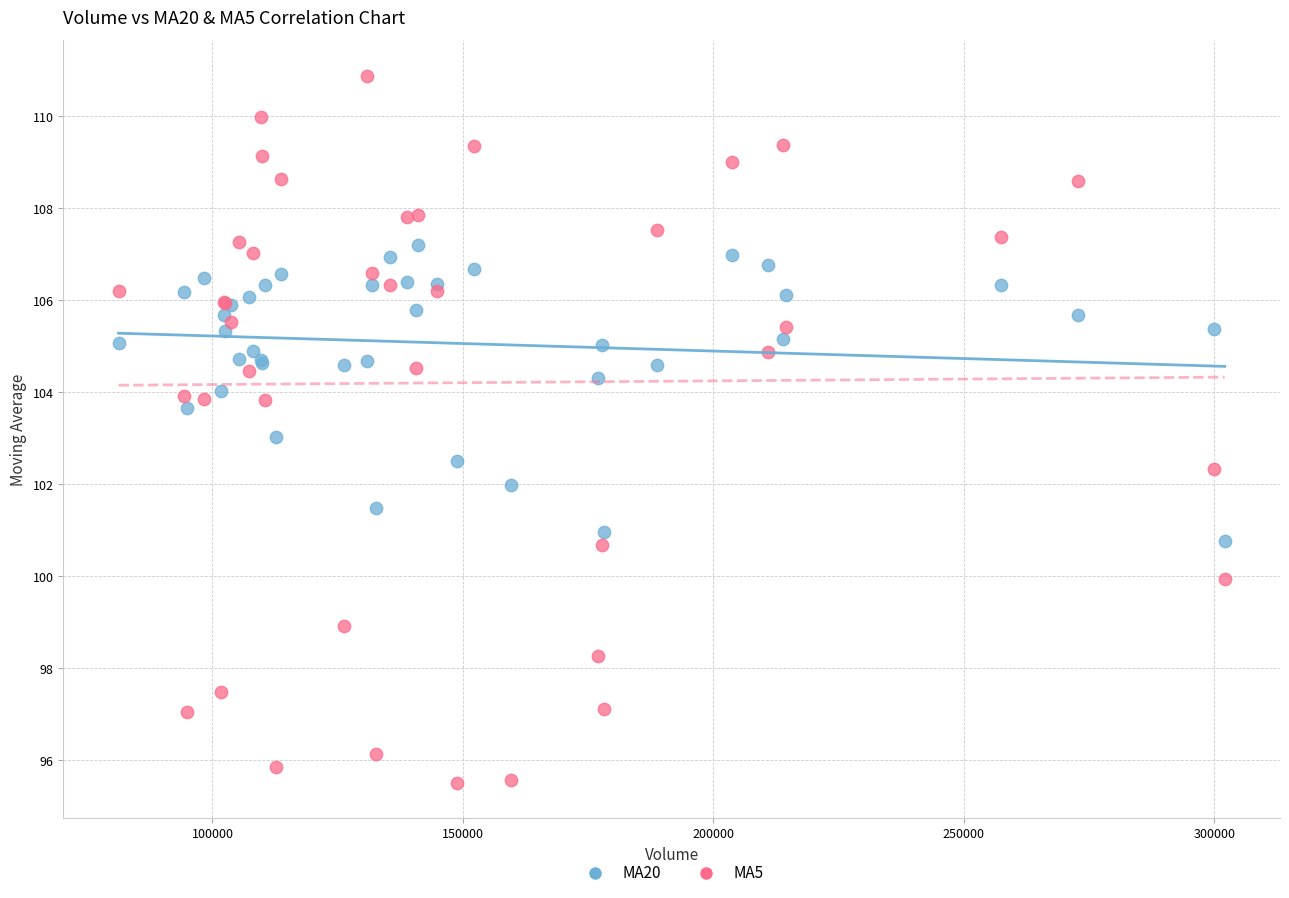

Which series has the largest Y range (max minus min)?

MA5